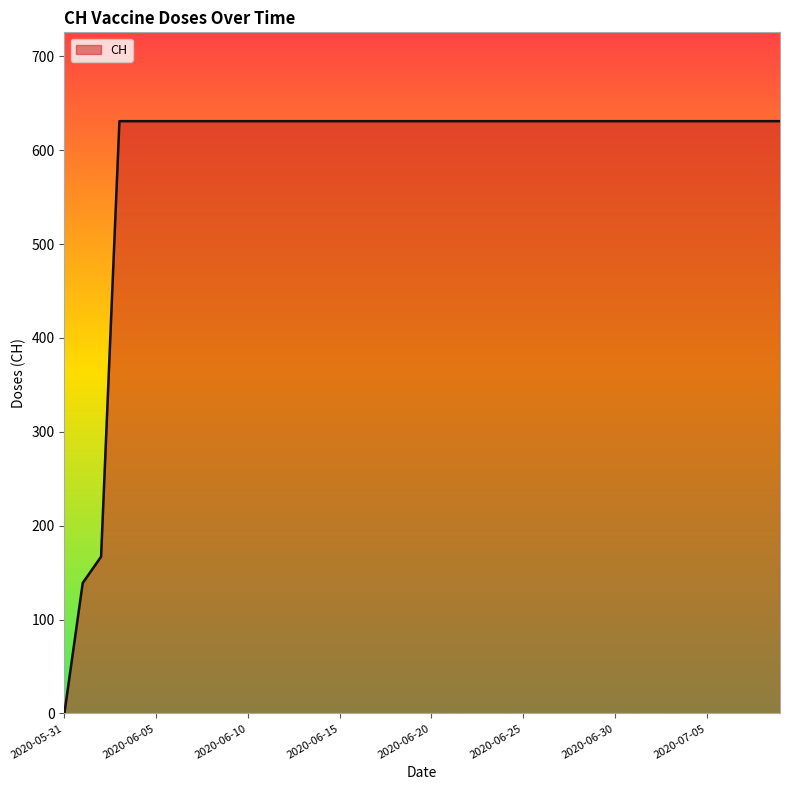

What is the sum of all values?

23653